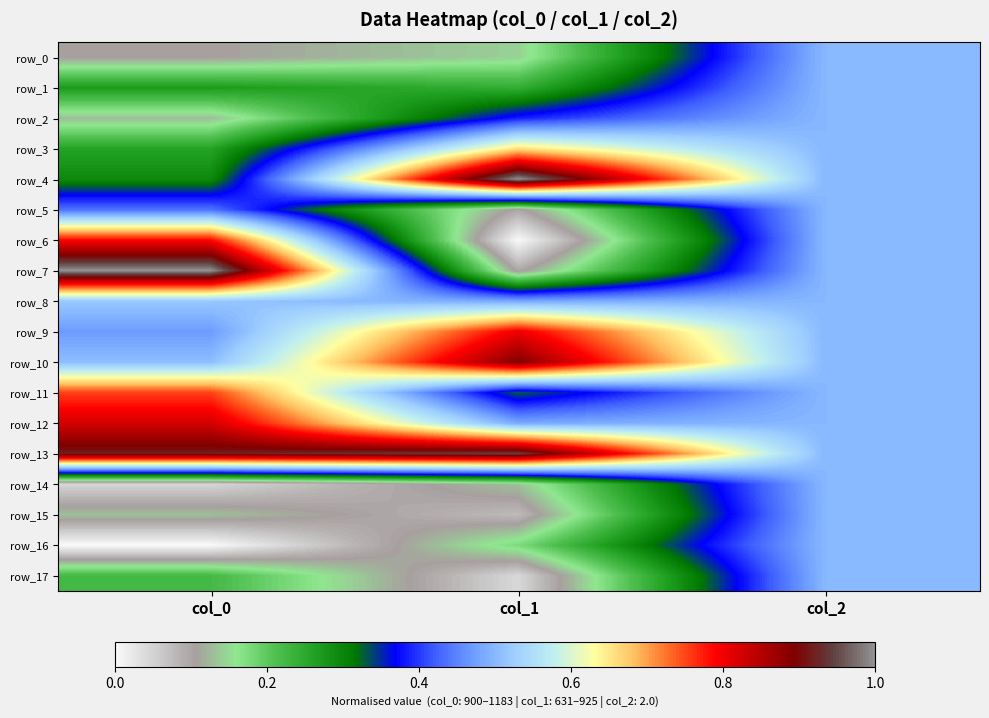

What is the average value of the row_14 series?

0.2